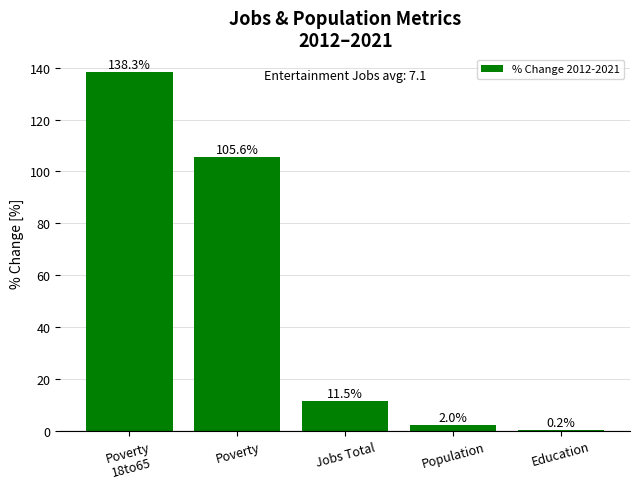

Count the number of values greater than 11.

3